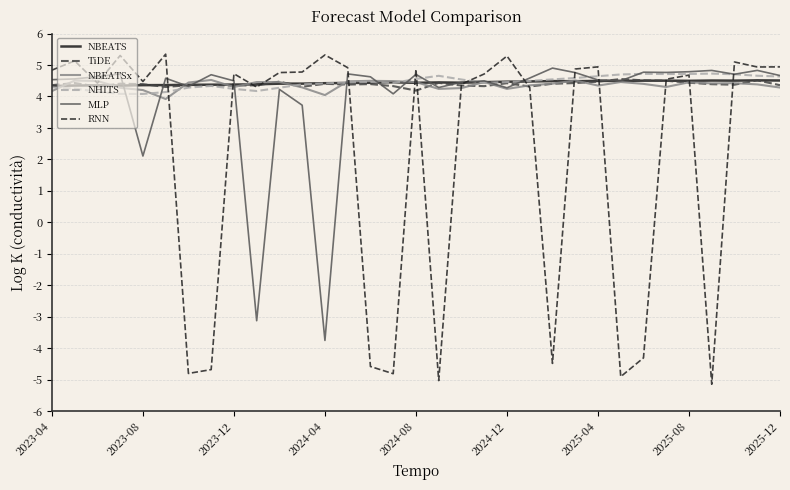

Which series has the widest spread of values?

RNN